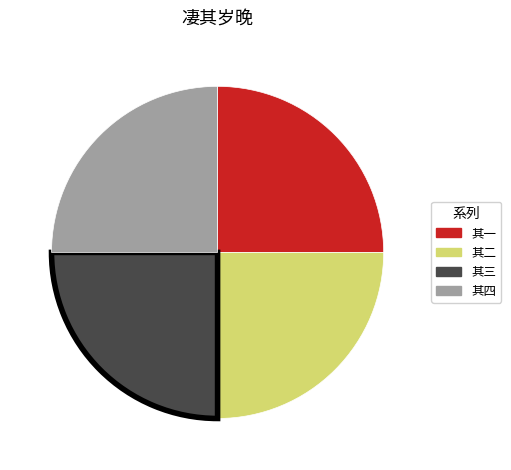

Does any single category account for the majority?

No